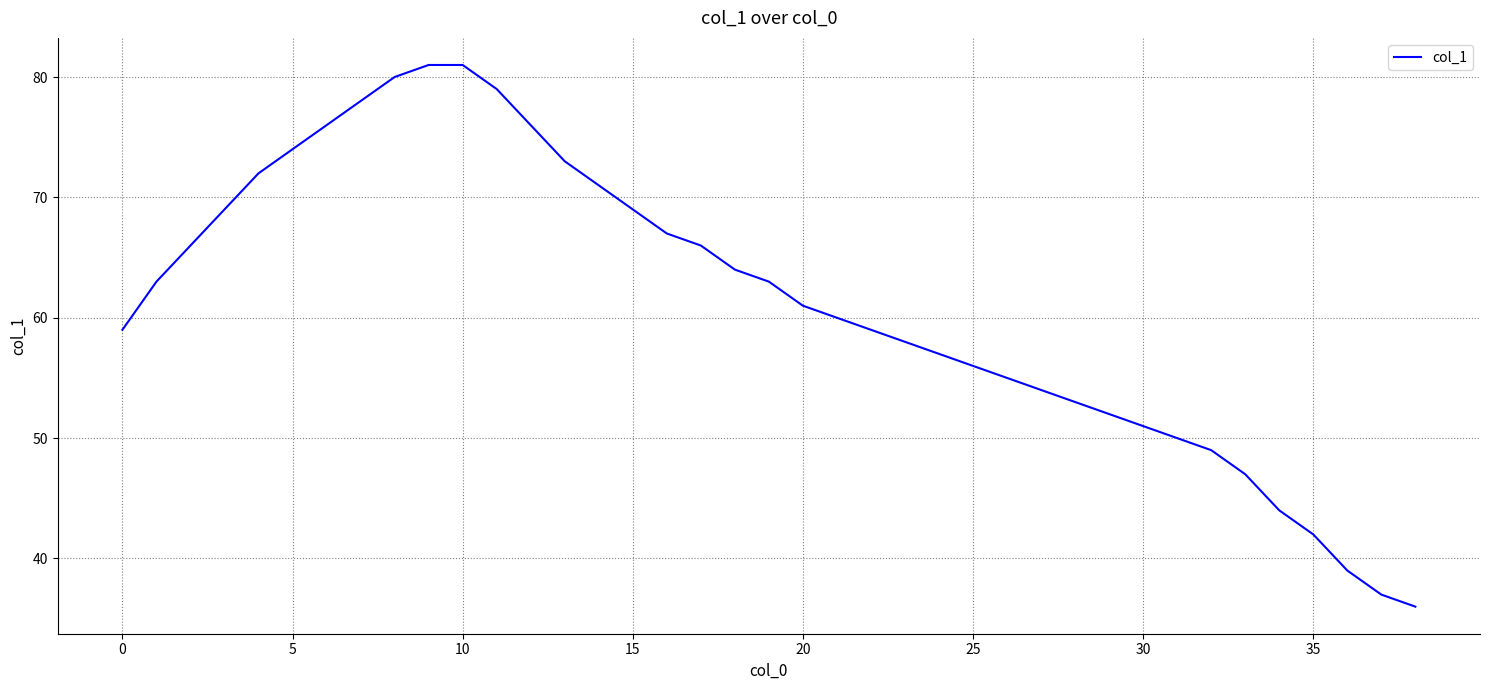

What is the minimum value shown in the chart?

36